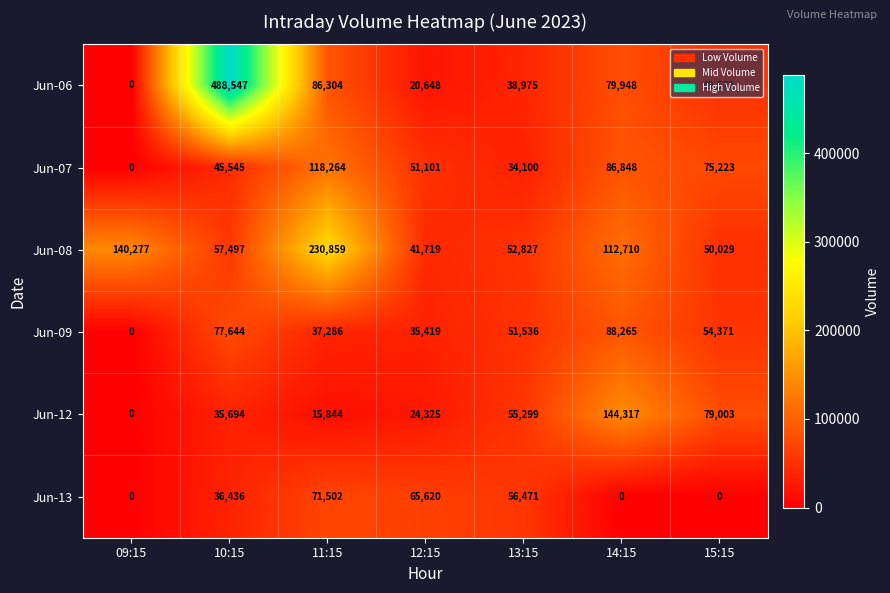

What is the spread (max minus min) of values at 14:15?

144317